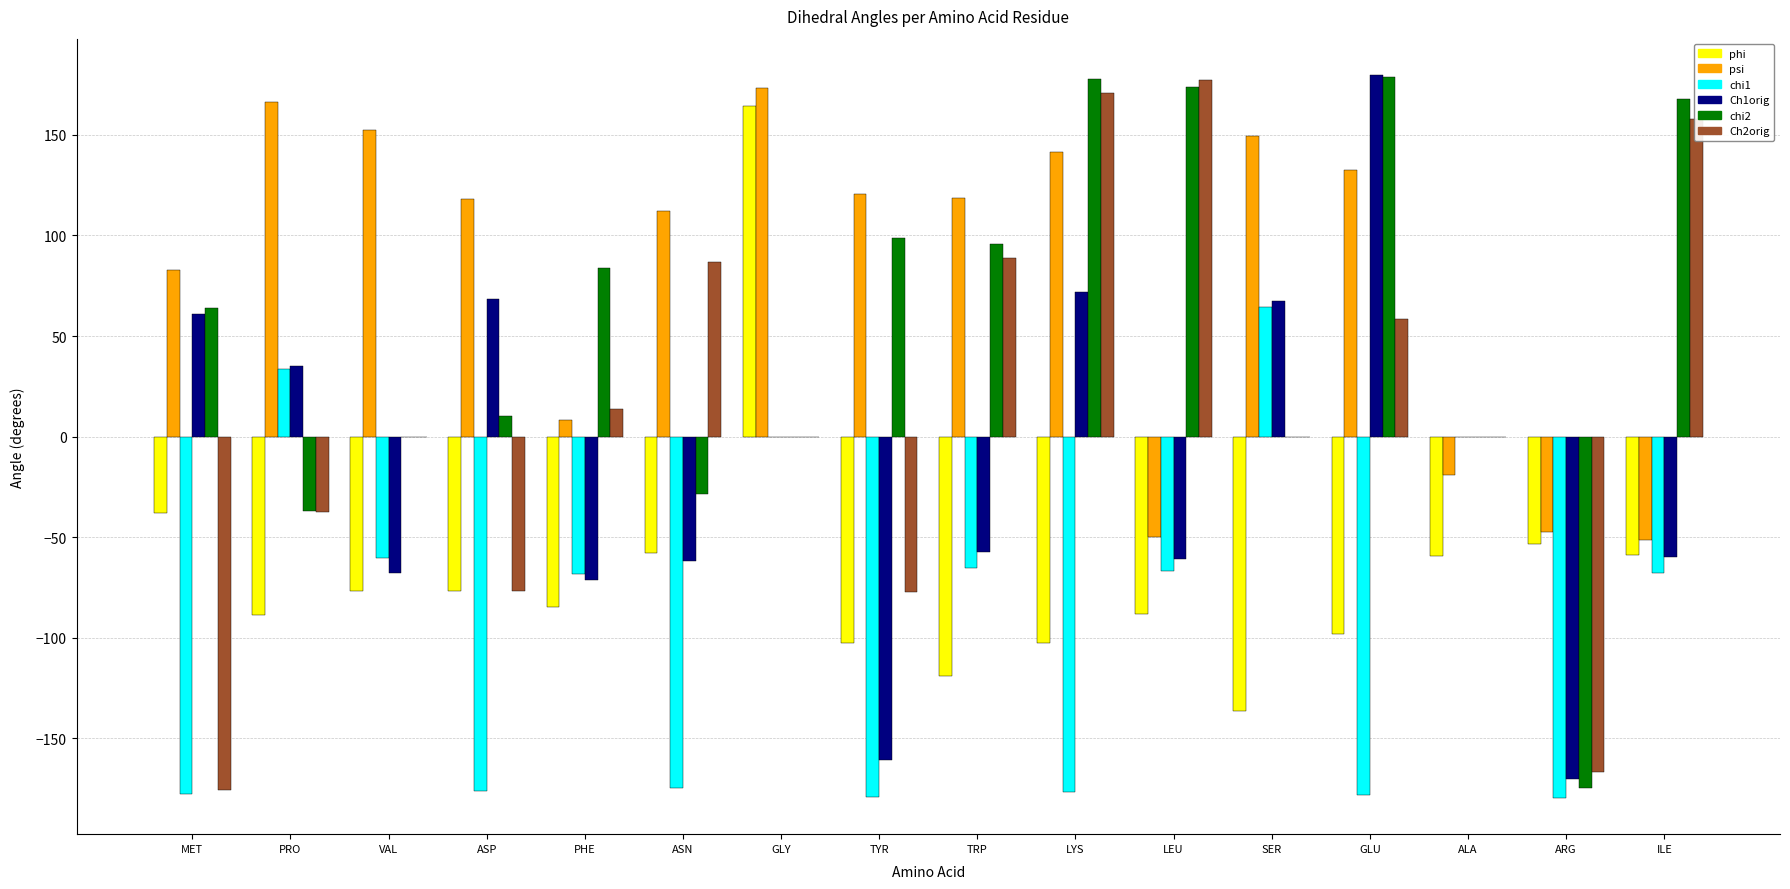

The chi1 series shows -174.6 at ASN. True or false?

True